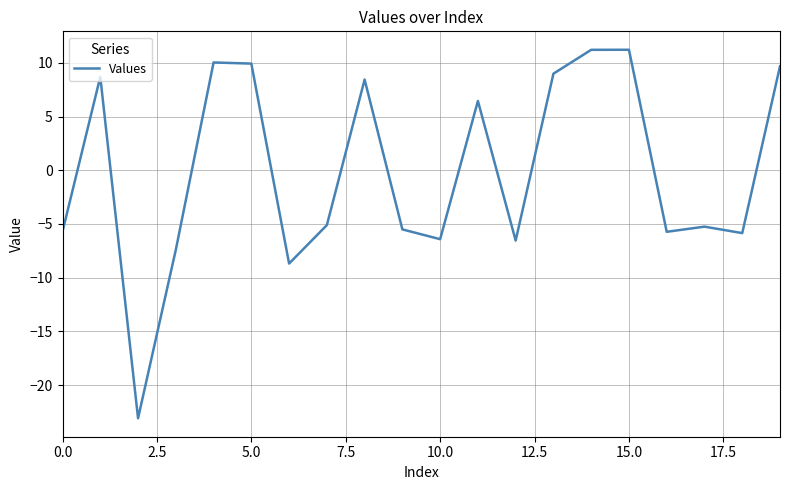

What is the greatest value displayed?

11.2